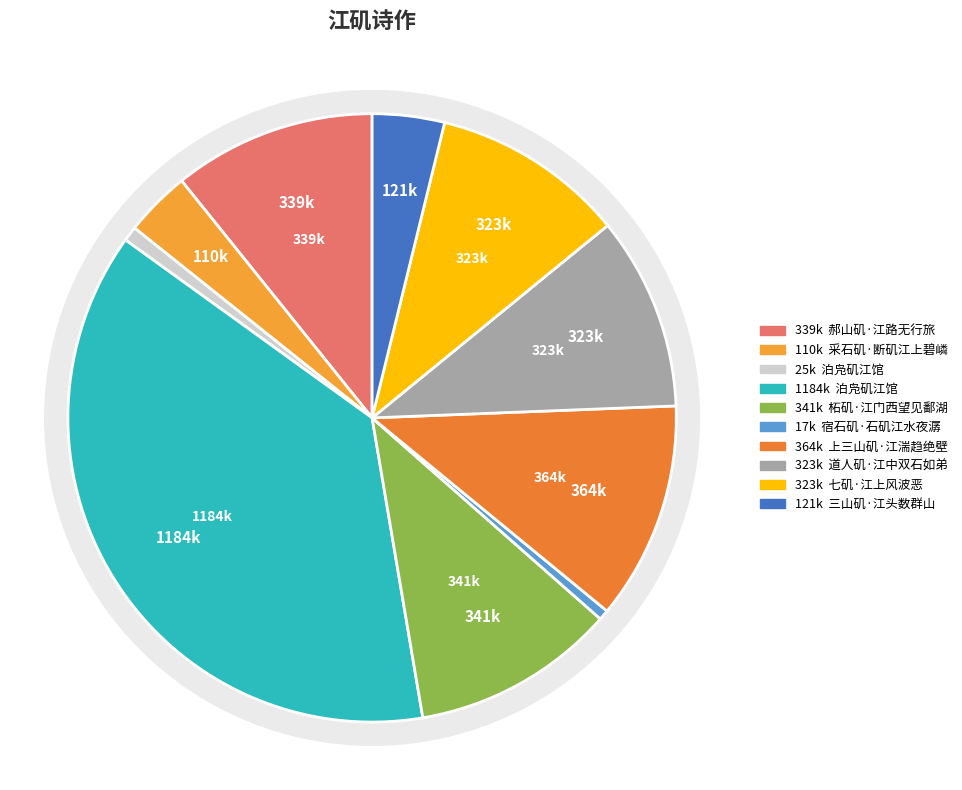

To the nearest percent, what portion does 泊凫矶江馆 represent?

38%